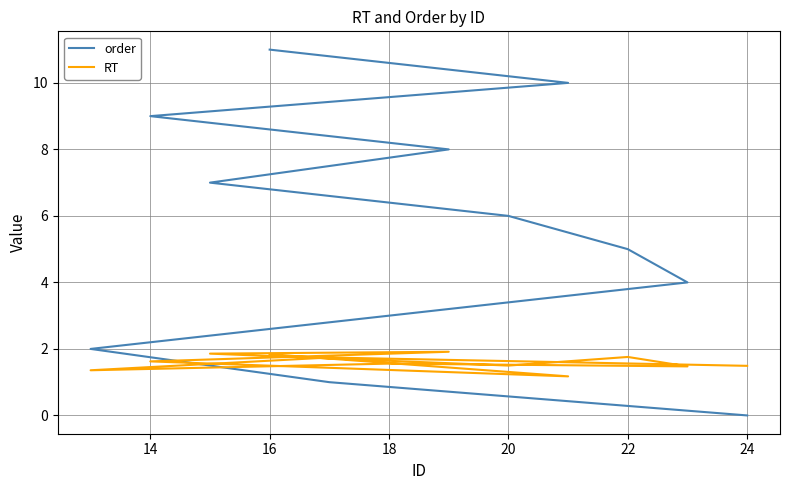

What is the label of the 2nd point from the left?

14